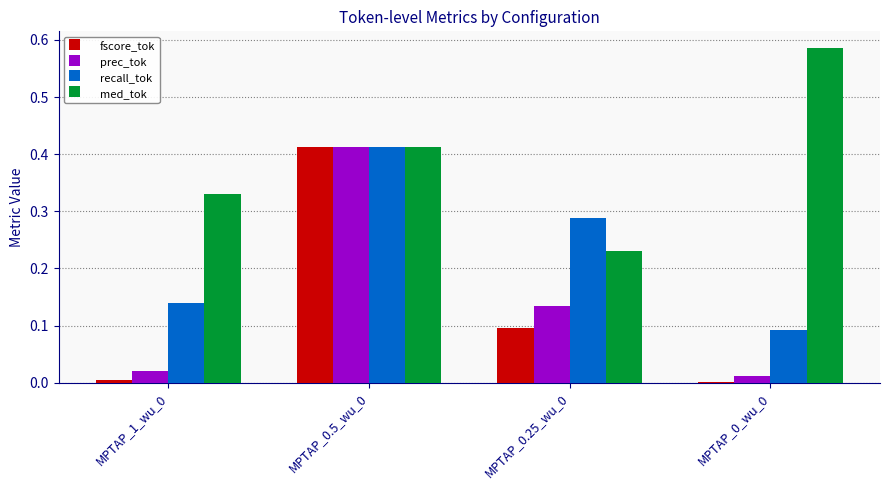

The value of fscore_tok at MPTAP_1_wu_0 is 0.0. True or false?

True